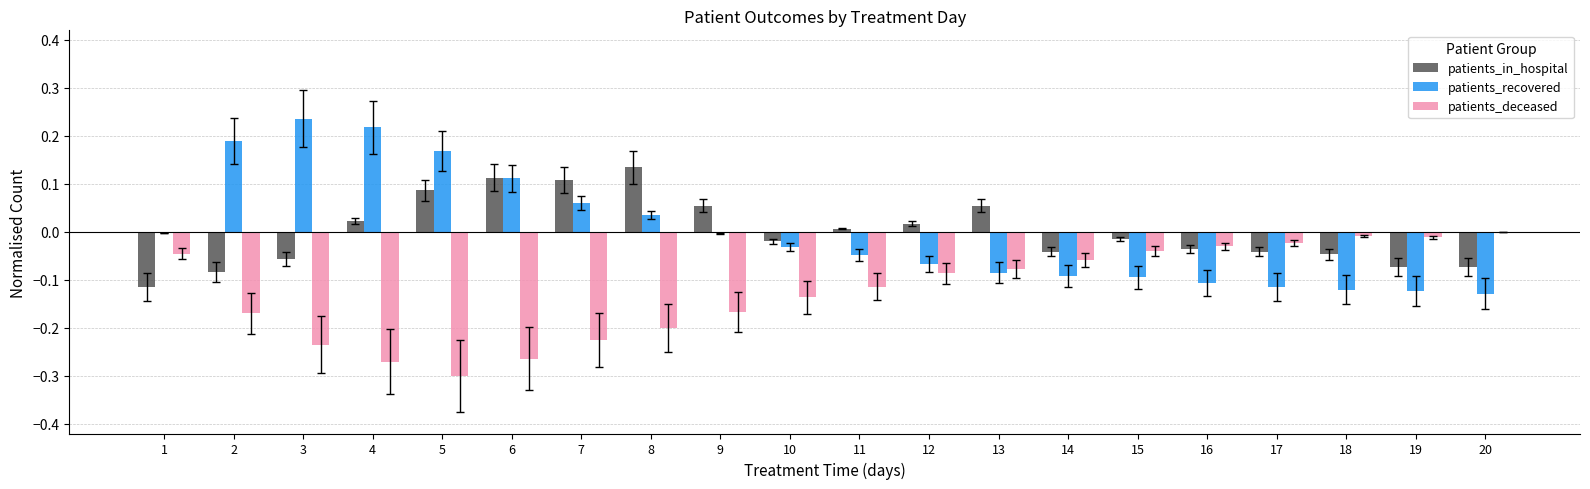

Is the value of patients_recovered at 13 greater than the value of patients_in_hospital at 9?

No